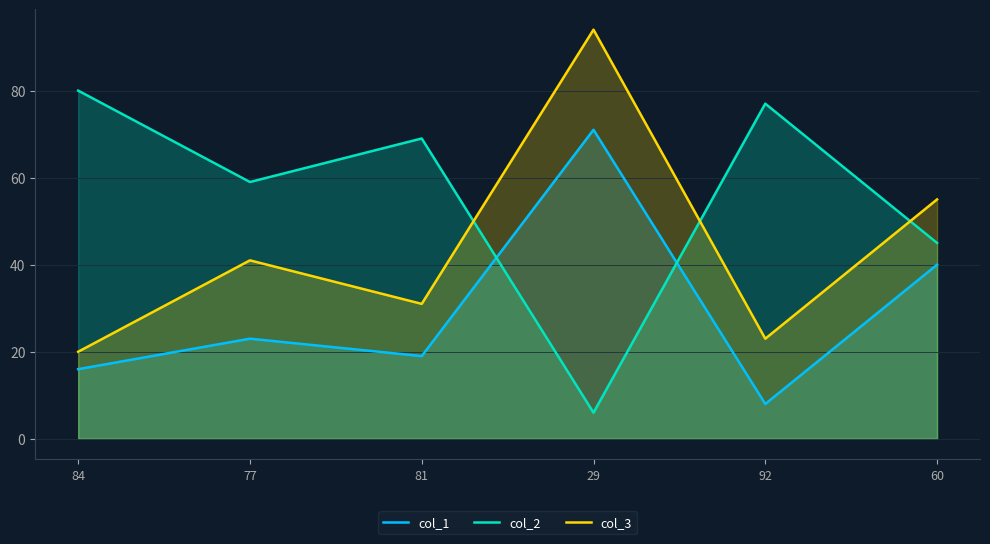

What is the minimum value for col_3?

20